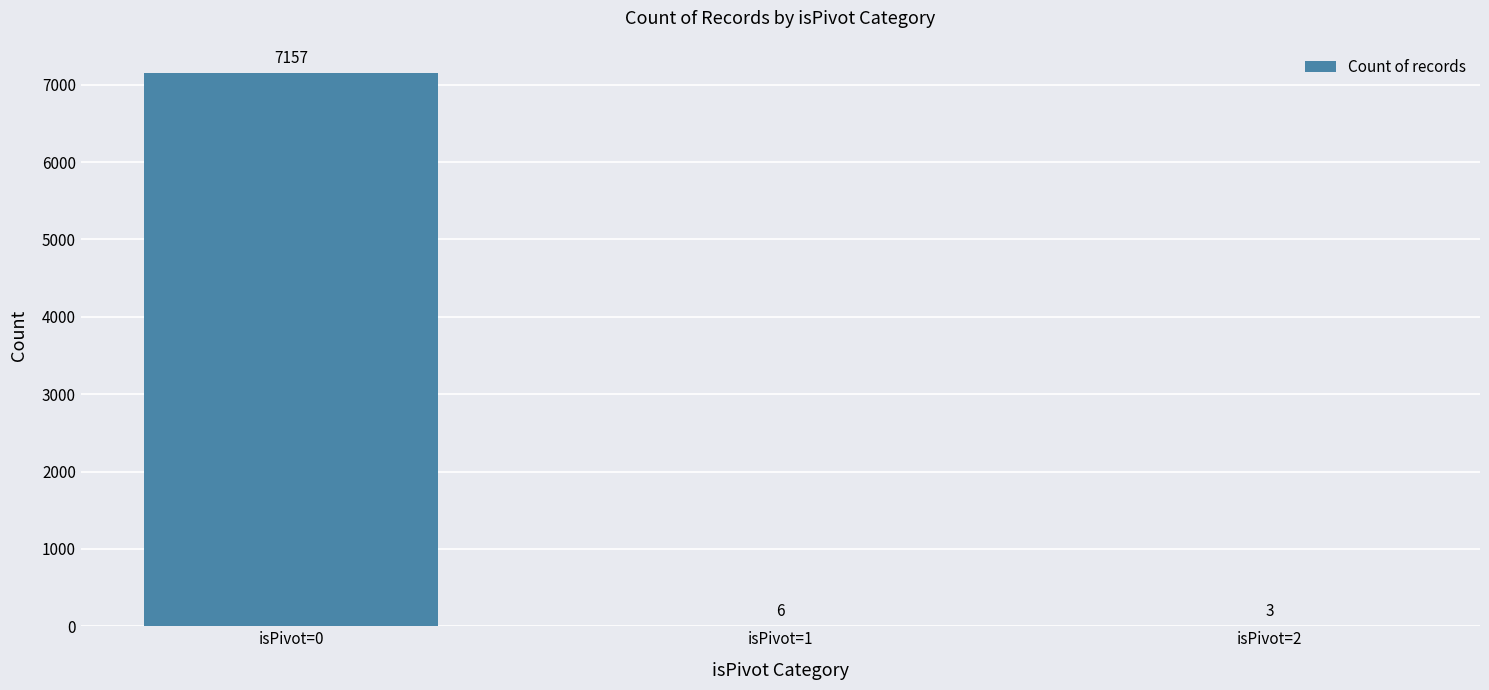

Does the chart contain stacked bars?

No